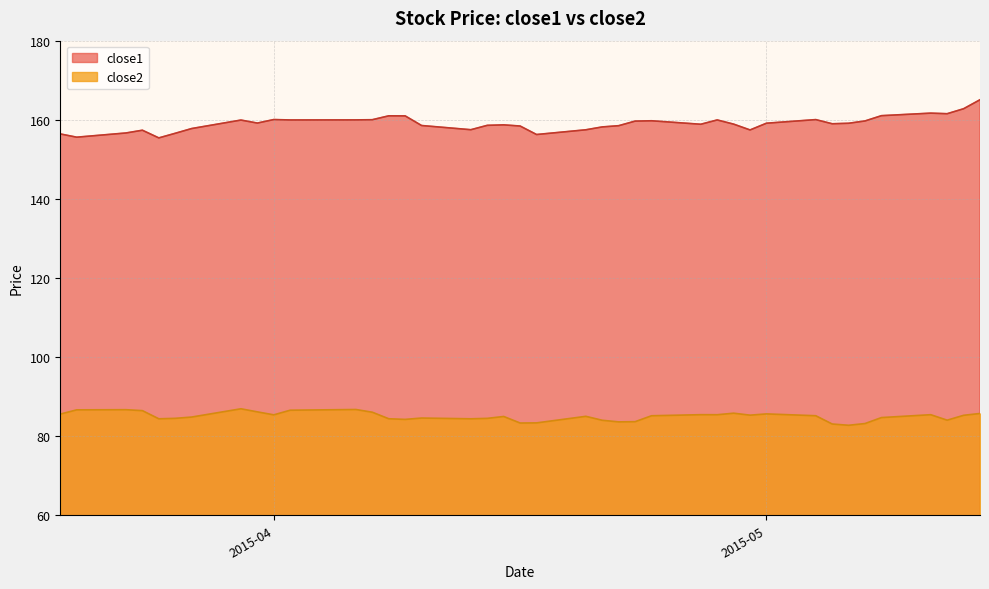

At which category is the sum across all series the highest?

2015-05-14